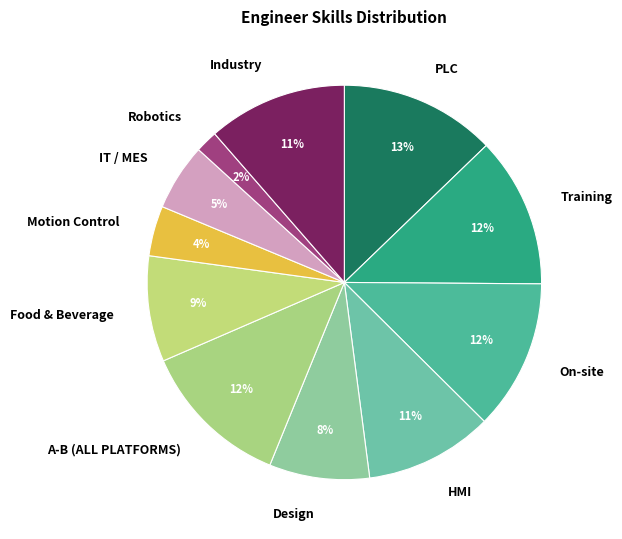

Is it true that Training is 12% of the pie?

True